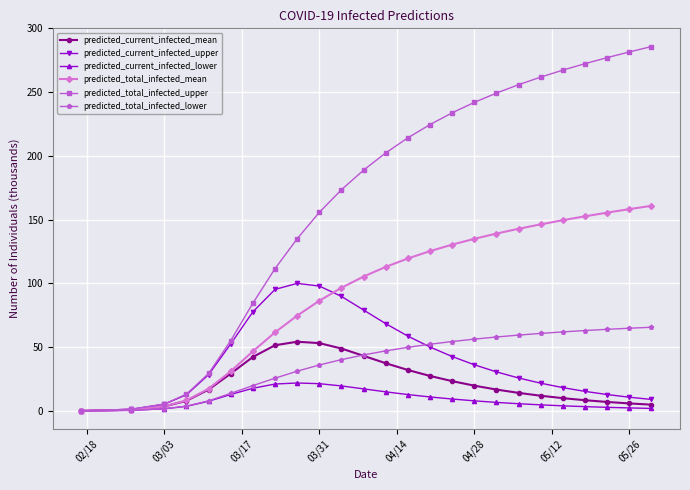

What are all the series names shown in the legend?

predicted_current_infected_mean, predicted_current_infected_upper, predicted_current_infected_lower, predicted_total_infected_mean, predicted_total_infected_upper, predicted_total_infected_lower